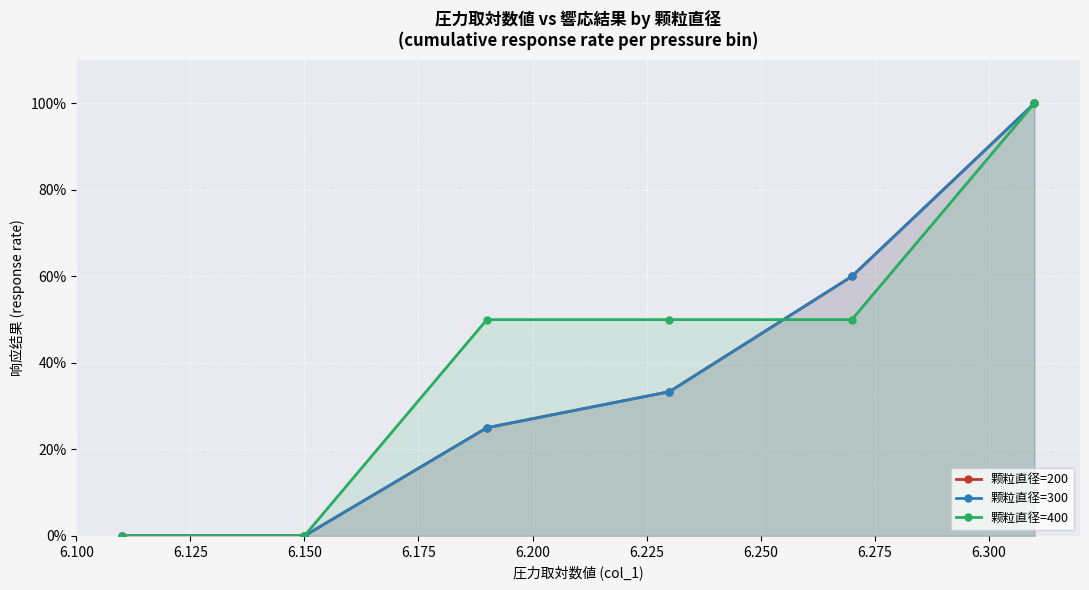

How many data points does each series have?

6